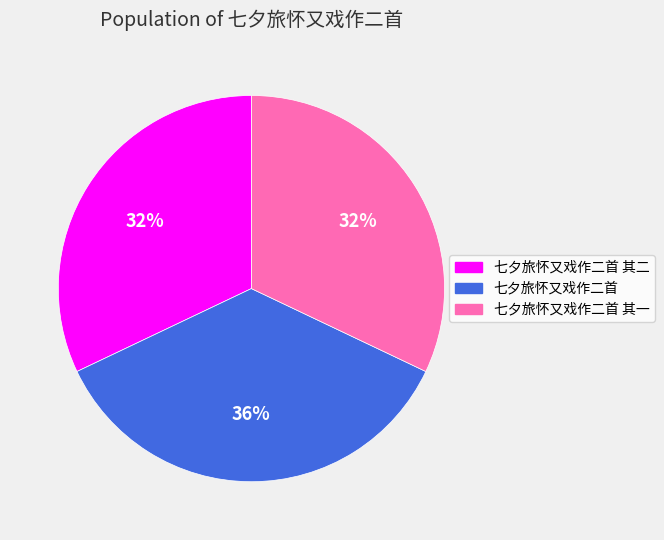

Is there a majority slice in this chart?

No